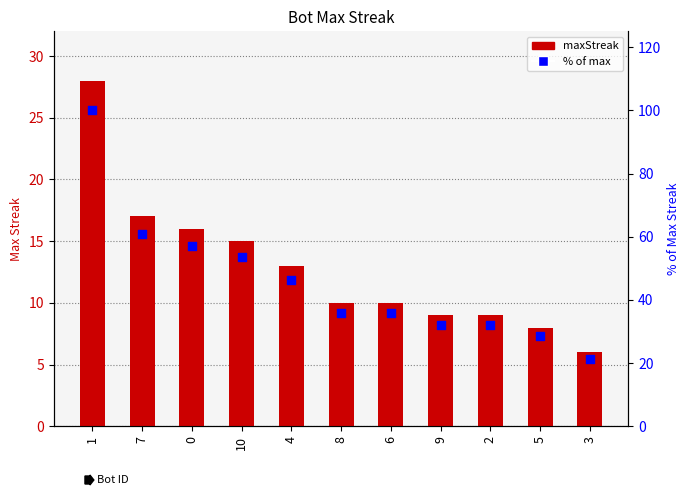

What are all the series names shown in the legend?

maxStreak, % of max